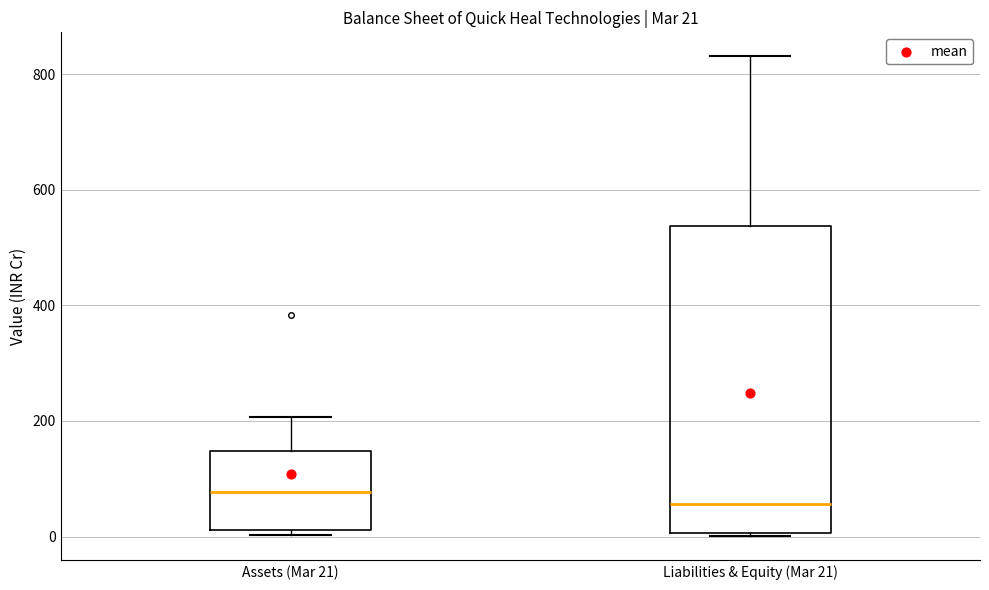

Which box's median line is the lowest?

Liabilities & Equity (Mar 21)